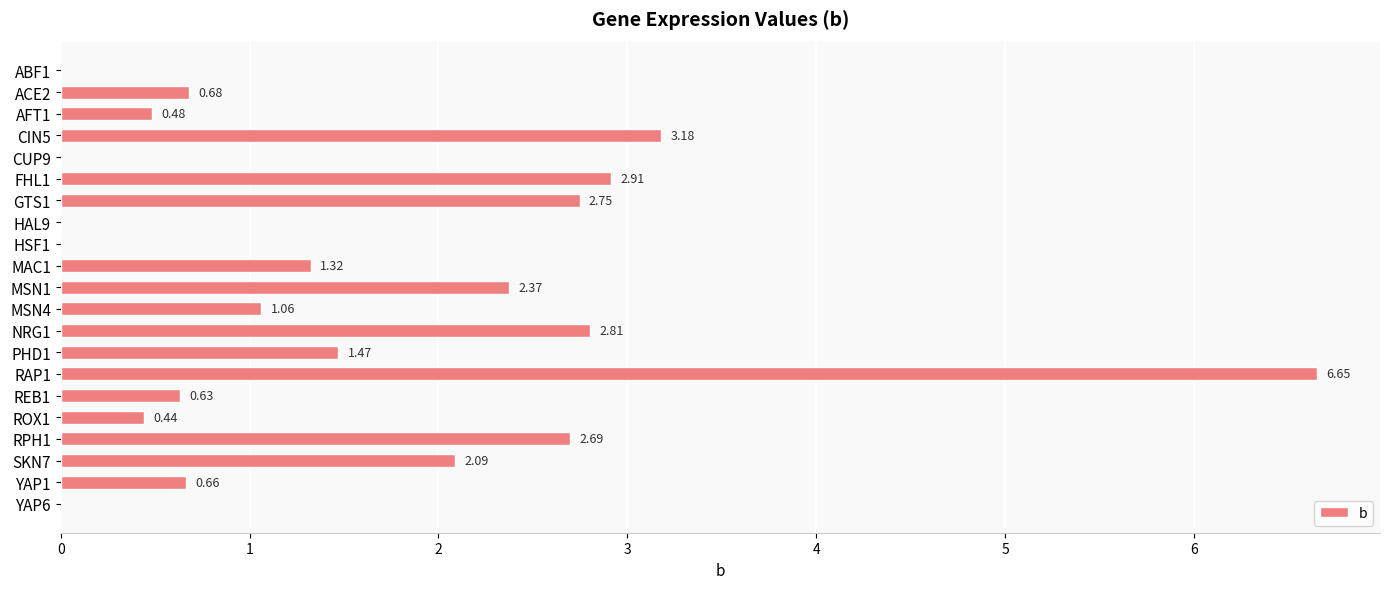

What is the change in value from PHD1 to ROX1?

-1.0